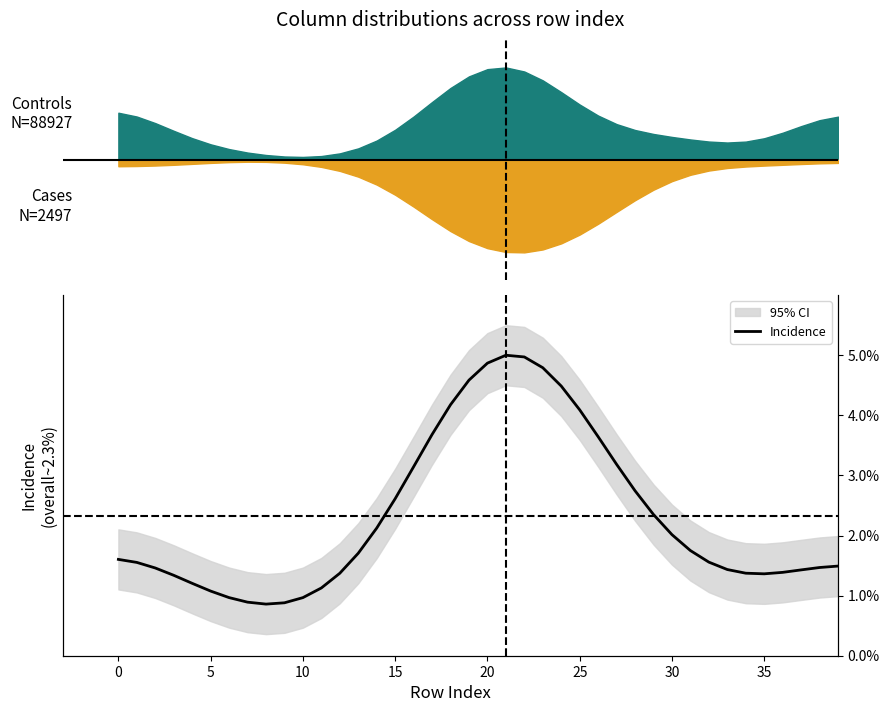

Count the number of categories in the chart.

40